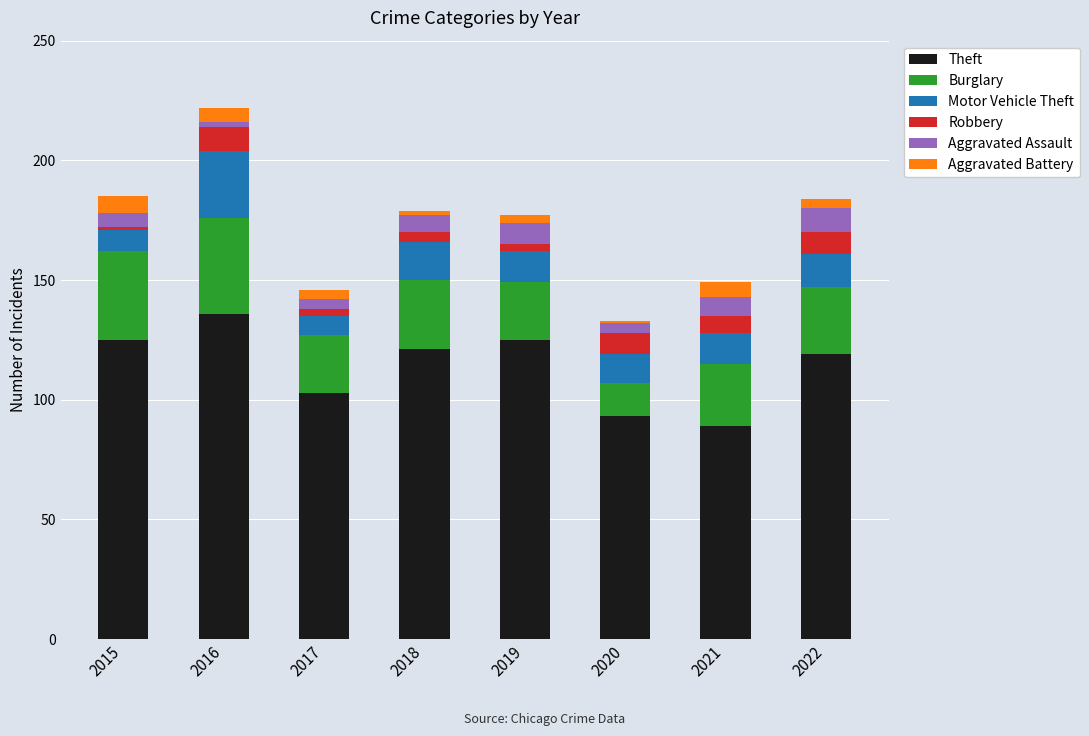

How many data points does each series have?

8